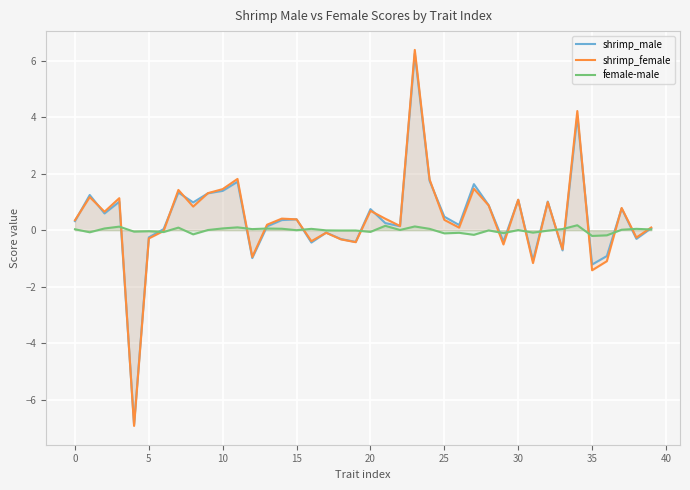

Where is female-male nearest to the value 0?

15